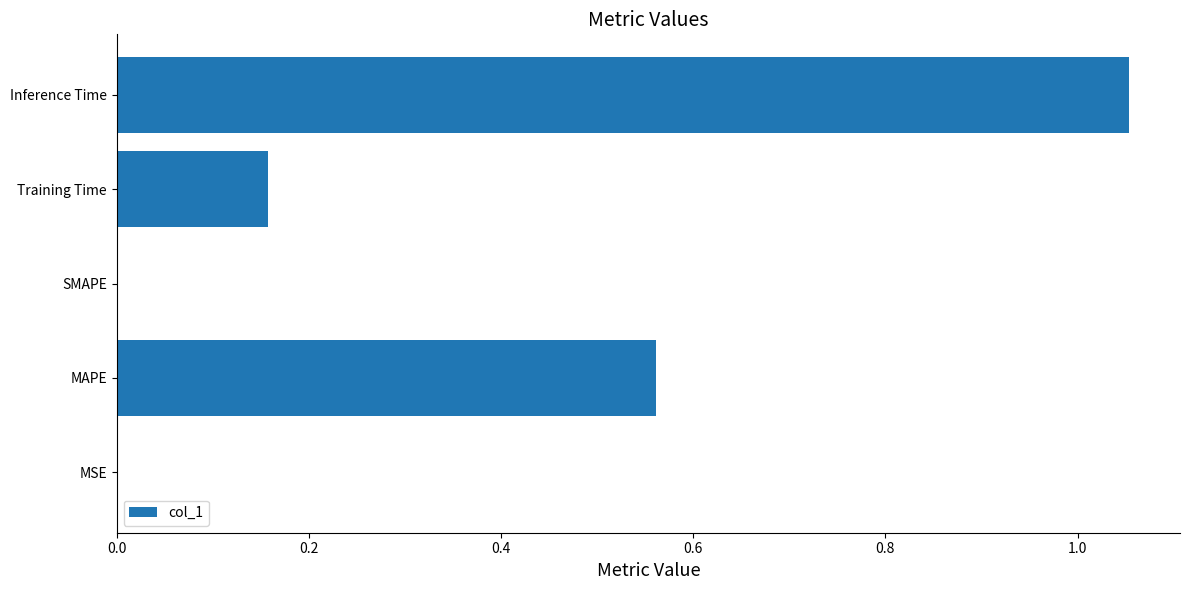

What is the sum of all values?

1.8